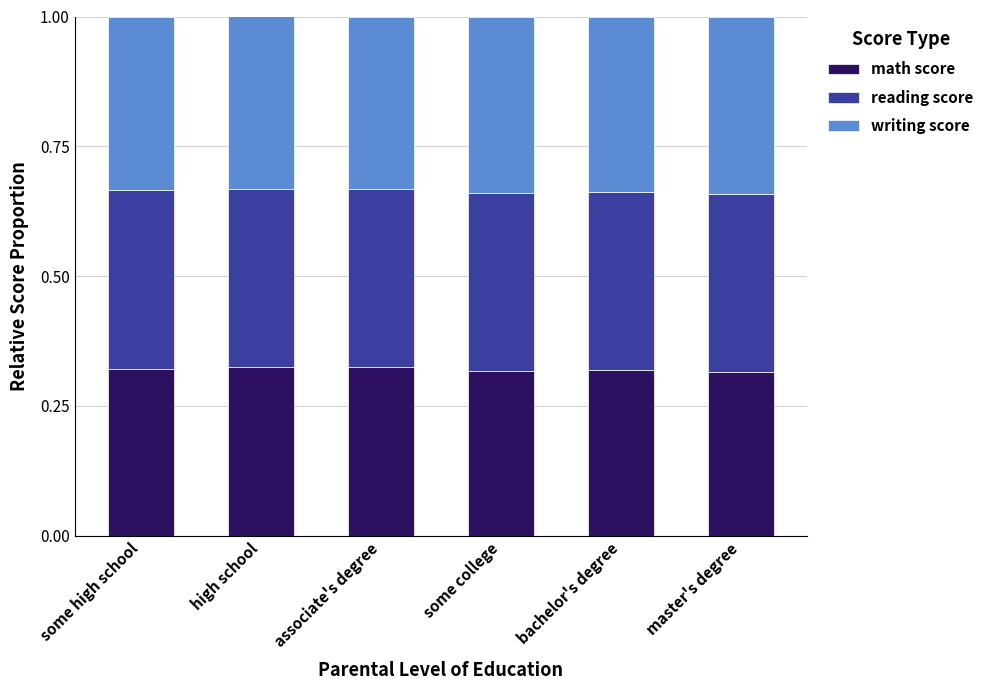

What is the sum of the math score values at some college and some high school?

0.6